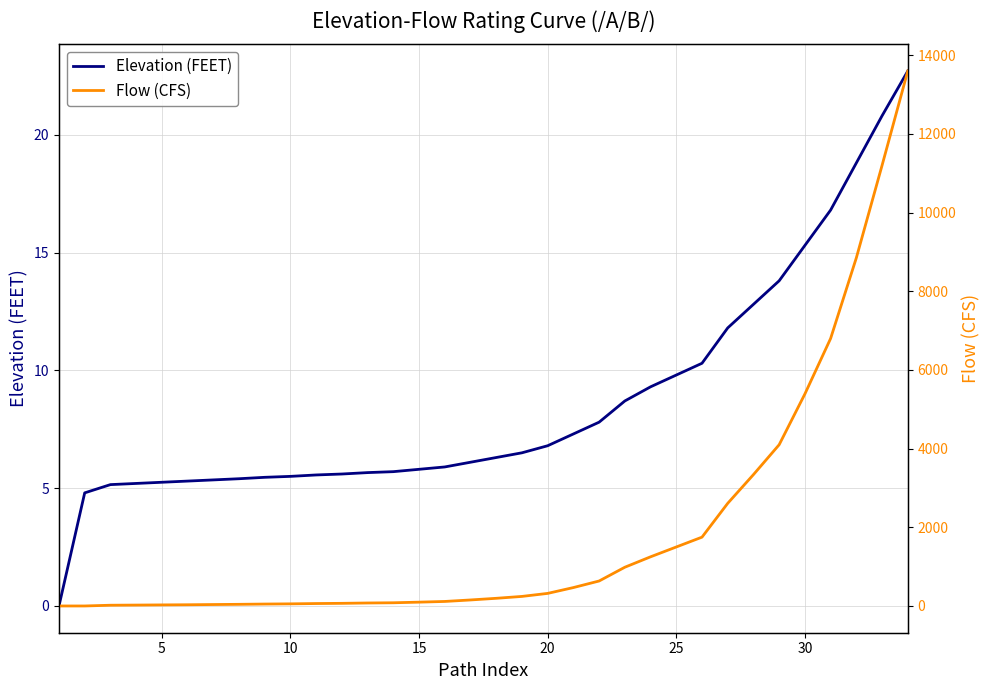

What is the greatest value displayed?

13600.0